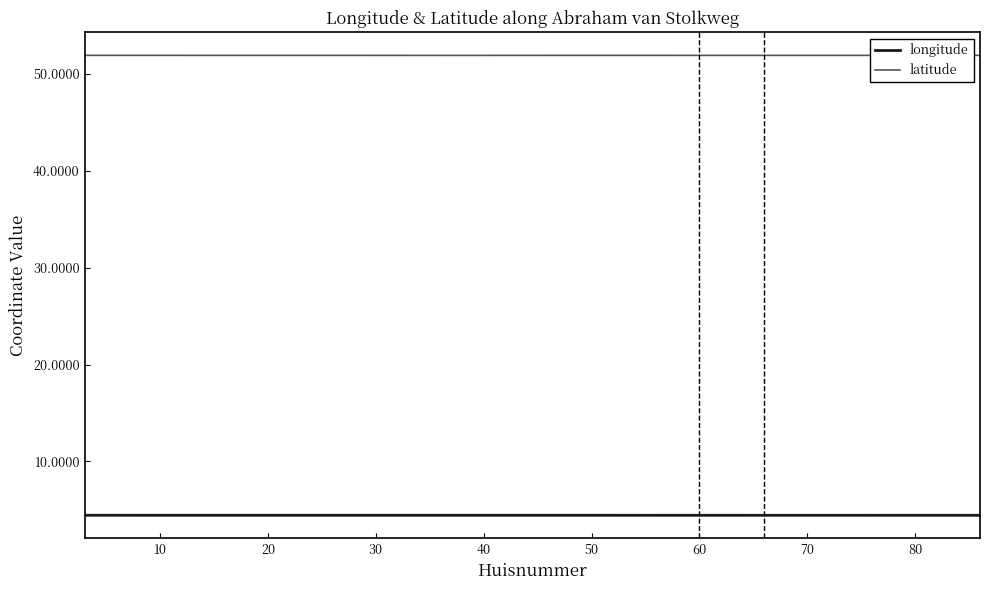

Rank the series by their maximum value, from lowest to highest.

longitude, latitude